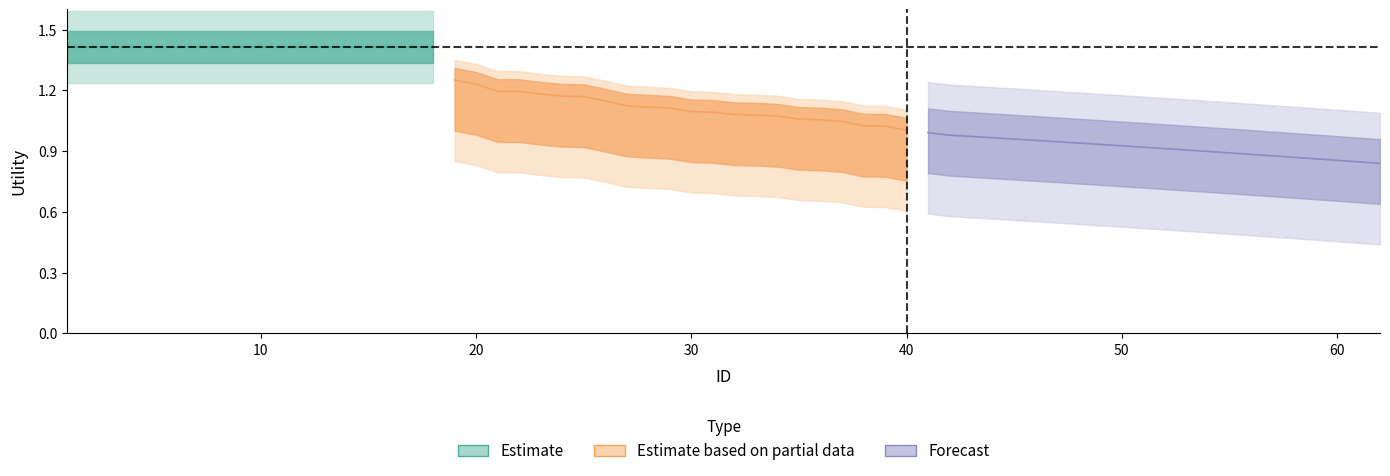

True or false: Forecast has more than 2 points higher than both neighbors.

False